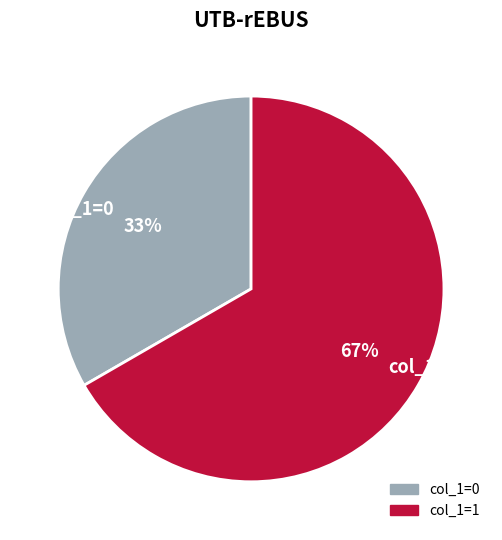

True or false: col_1=0 accounts for 46% of the total.

False